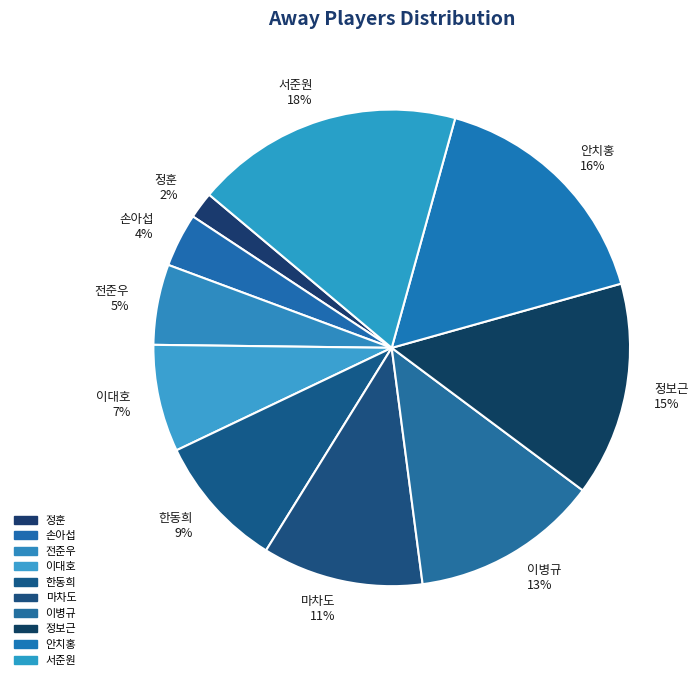

Does 마차도 account for over 50% of the chart?

No